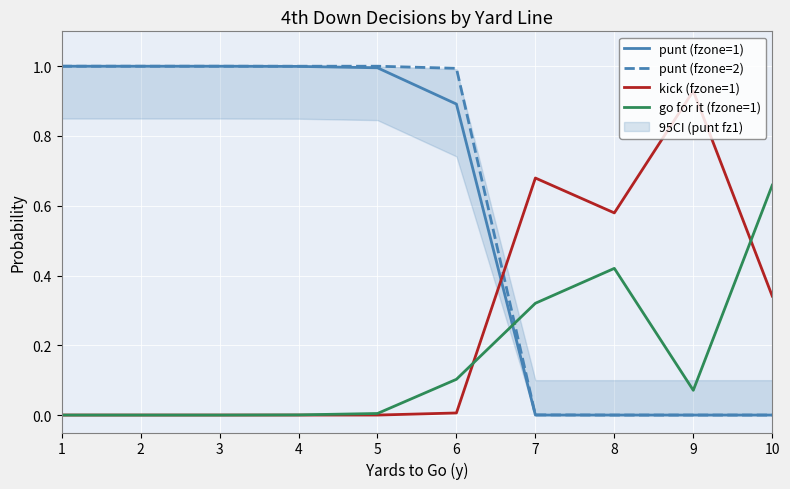

True or false: kick (fzone=1) and punt (fzone=1) intersect in this chart.

True